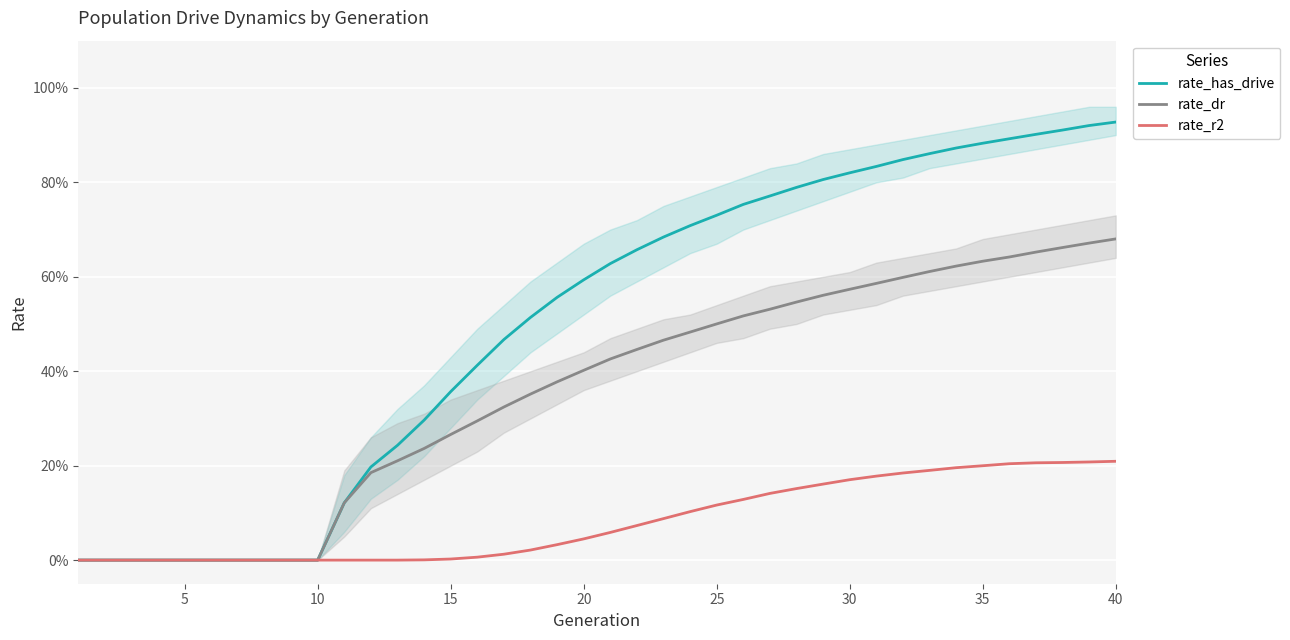

True or false: rate_has_drive and rate_r2 intersect in this chart.

False